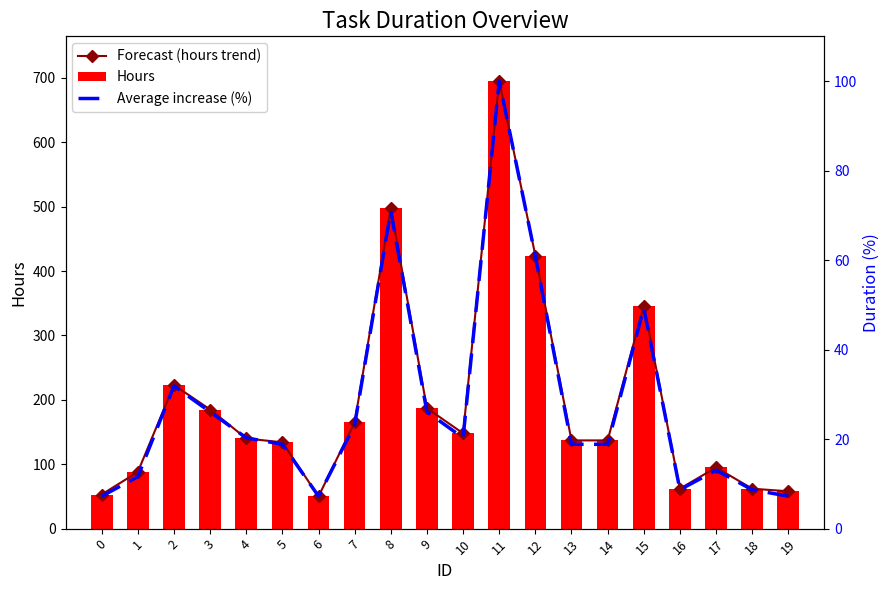

What is the difference between the second highest and second lowest values in the Average increase (%) series?

63.8